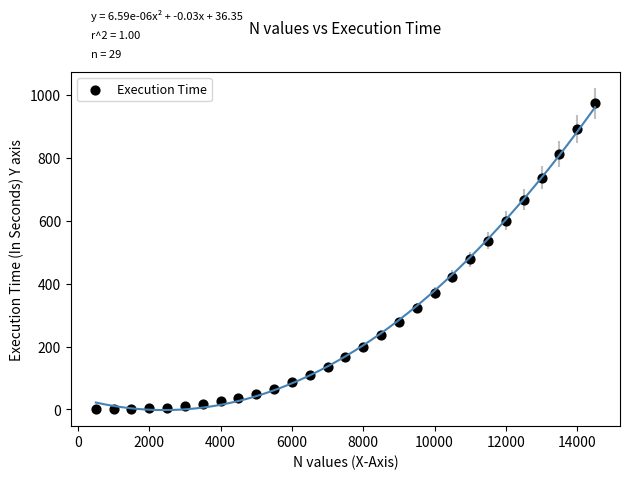

What is the range of X values (max minus min)?

14000.0